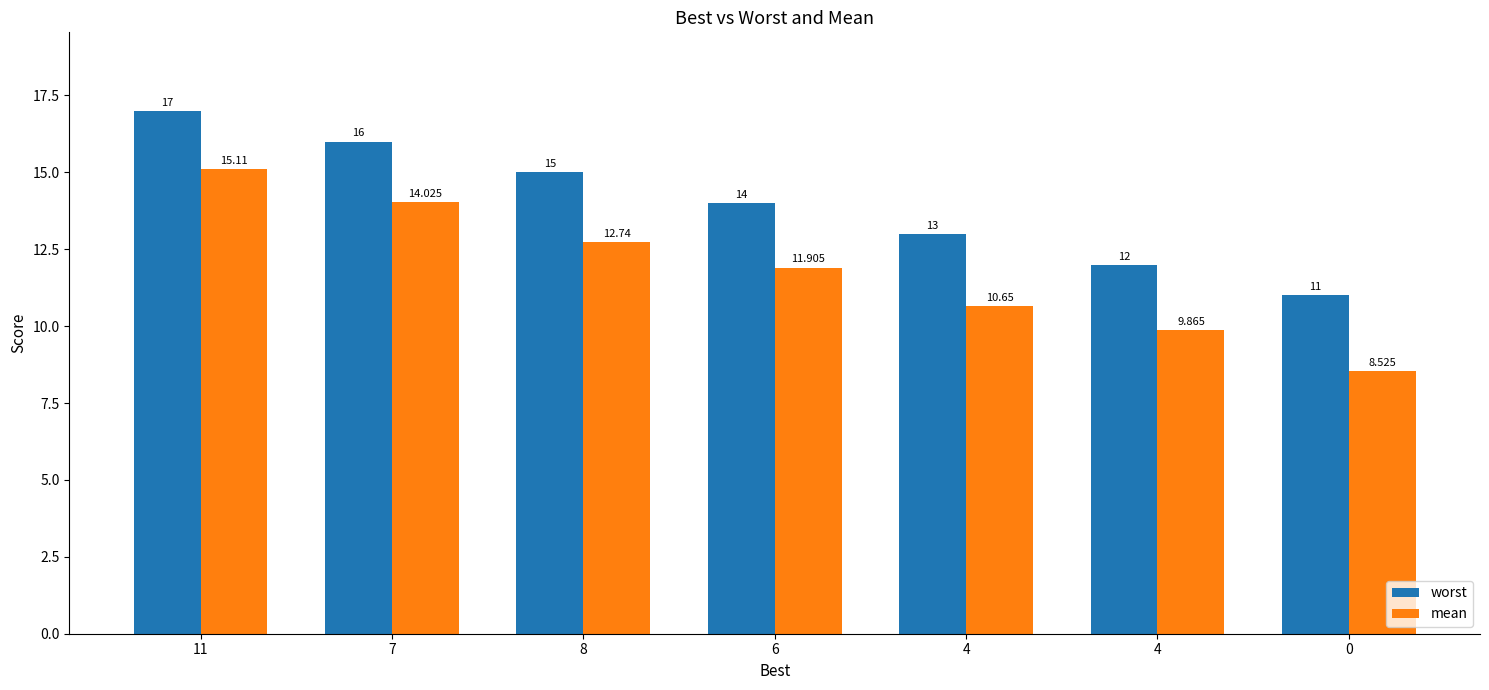

At which category is the sum across all series the highest?

11